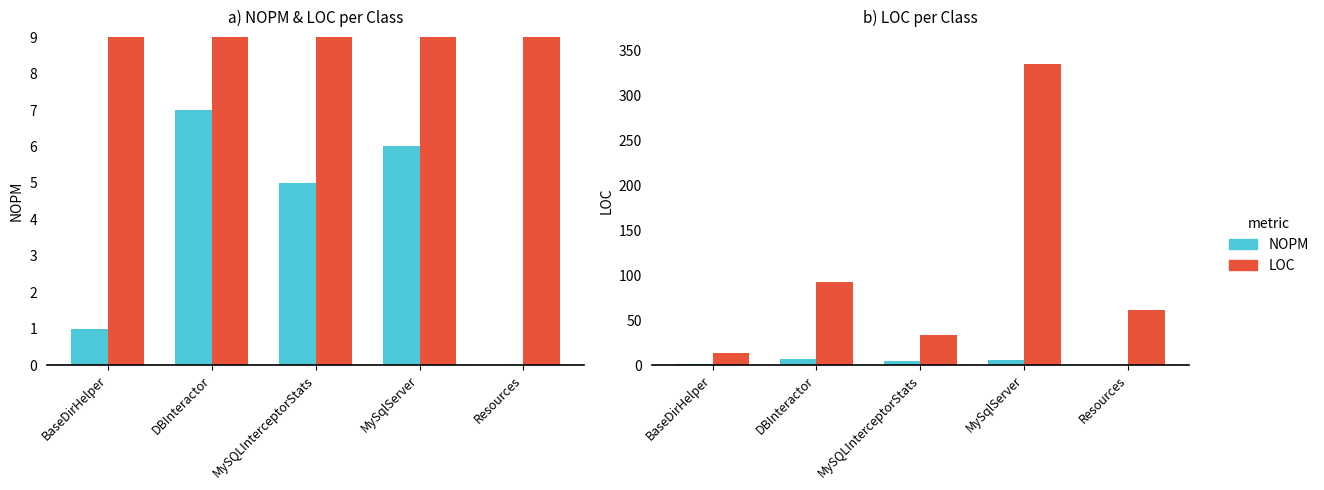

Are the bars horizontal?

No